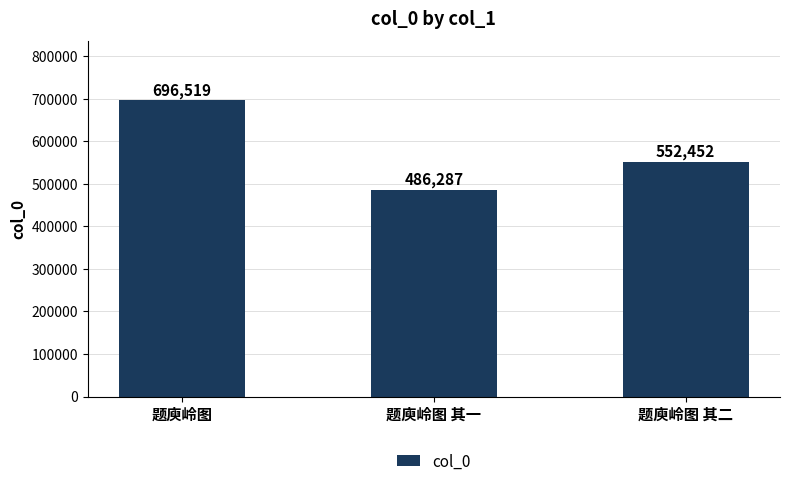

True or false: the data shows 158904 at 题庾岭图 其一.

False